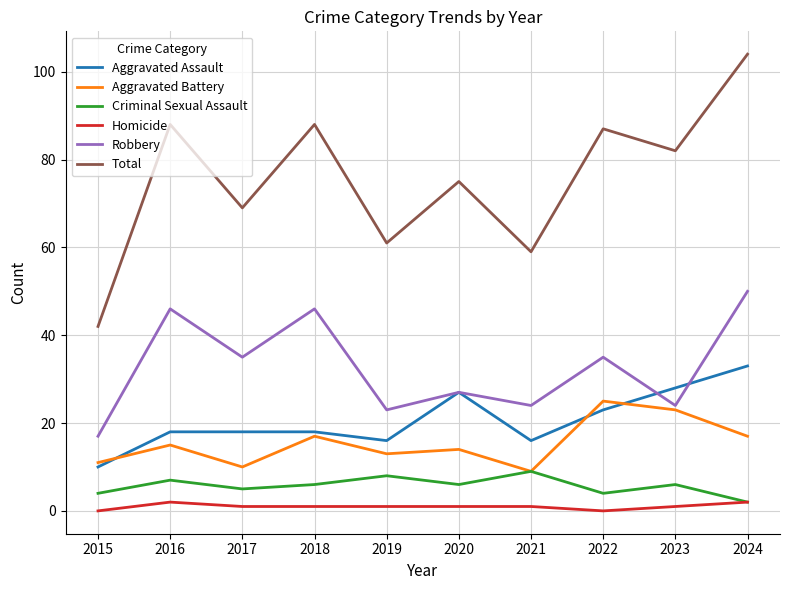

True or false: Robbery and Total cross at least once.

False